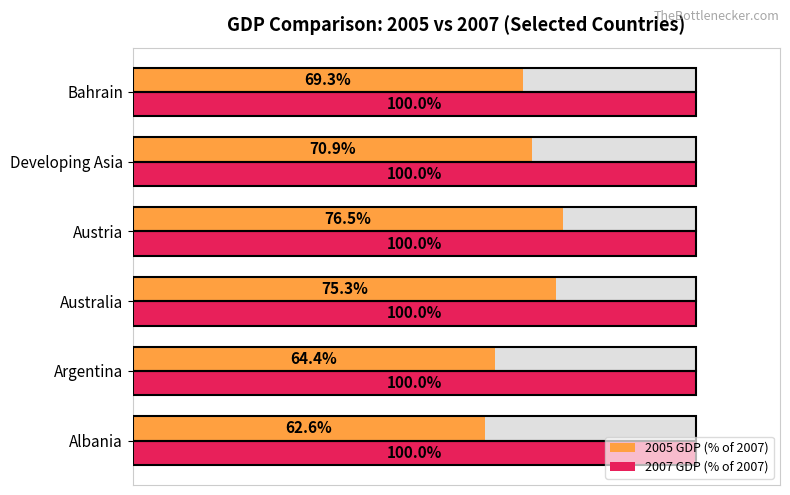

What are all the series names shown in the legend?

2005 GDP (% of 2007), 2007 GDP (% of 2007)